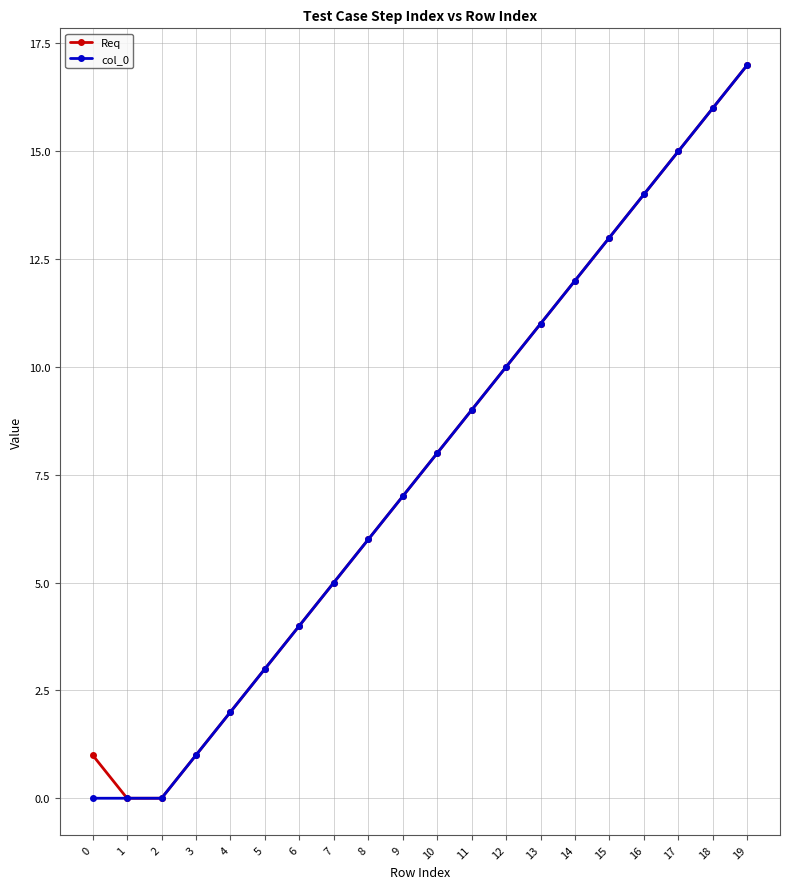

What is the value of the col_0 point at the 20th from the left?

17